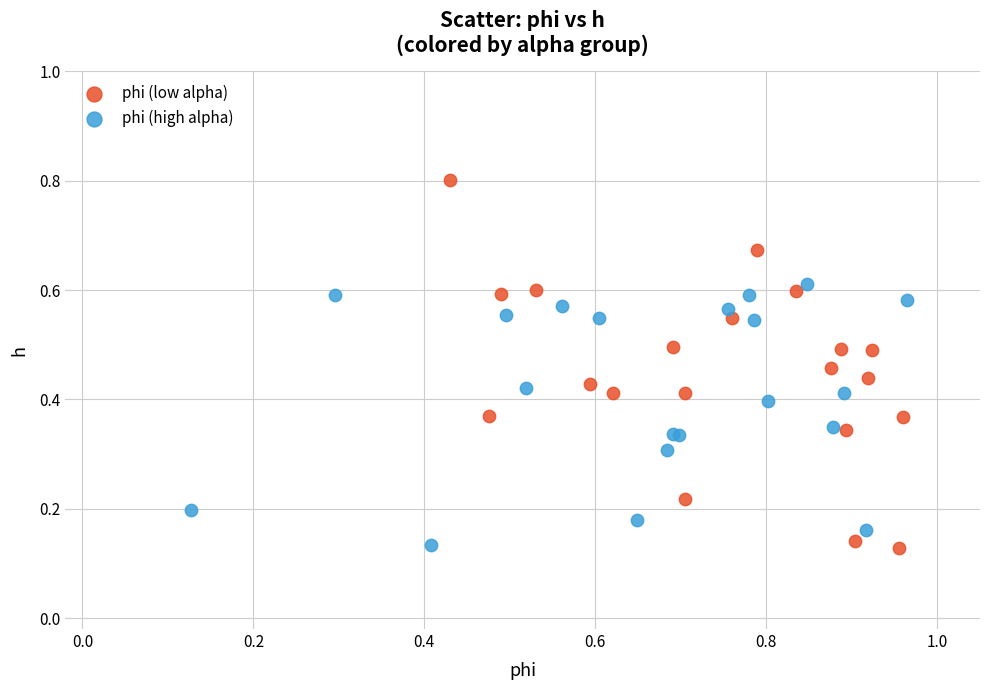

Which series has the widest spread of Y values?

phi (low alpha)